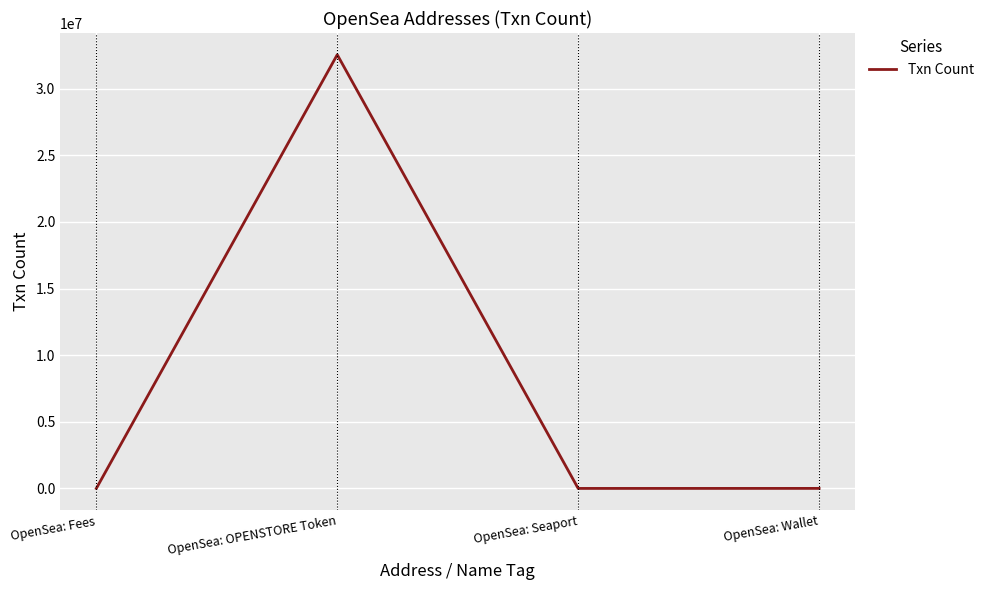

True or false: the data shows 10799191 at OpenSea: Seaport.

False